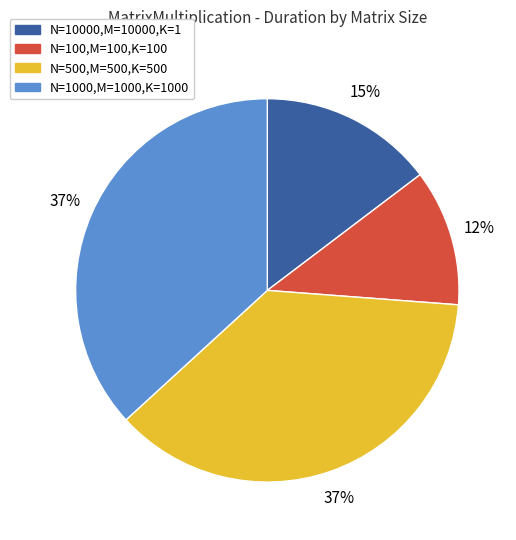

Does any single category account for the majority?

No